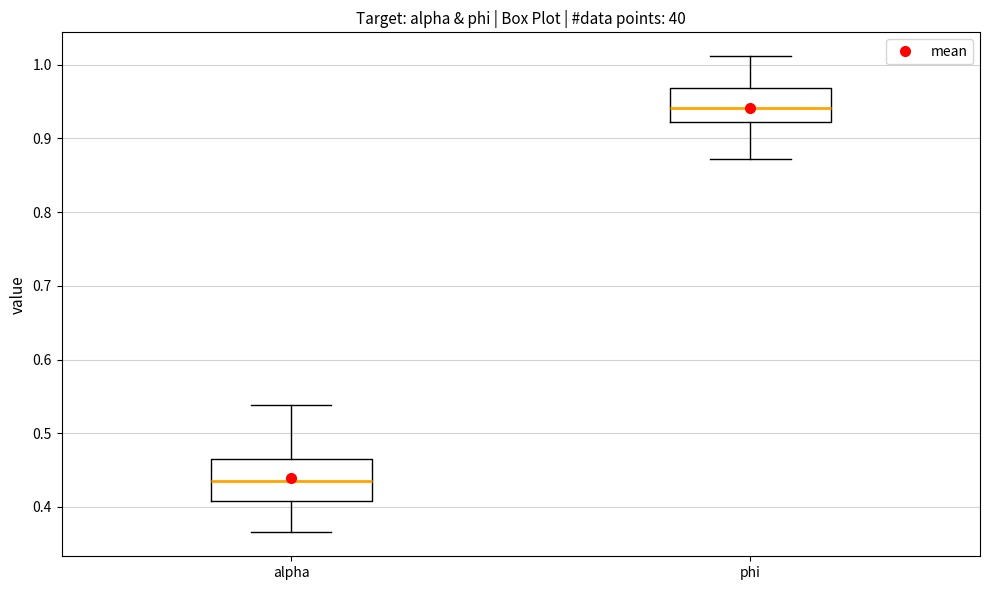

Reading left to right, read every box against the y-axis: the position of its median line, the range the box covers, and the ends of its whiskers. The values are not printed on the chart, so give them approximately, as read against the axis.

alpha: median 0.44, box 0.41 to 0.47, whiskers 0.37 to 0.54
phi: median 0.94, box 0.92 to 0.97, whiskers 0.87 to 1.01